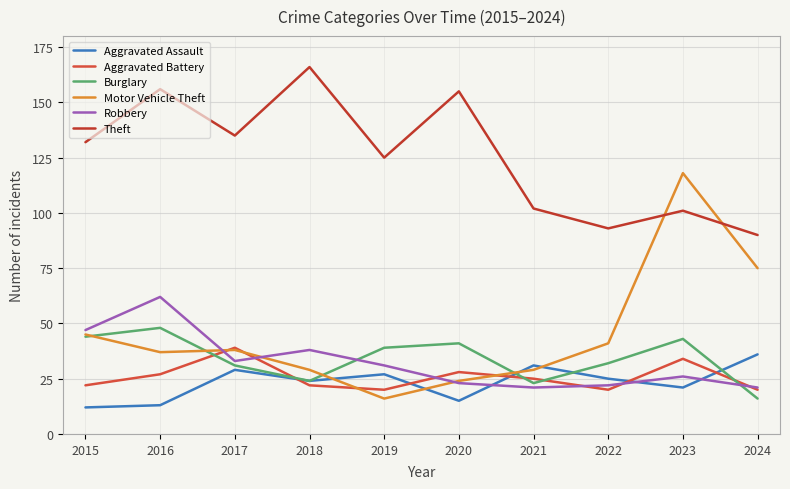

What is the sum of the Robbery values at 2019 and 2016?

93